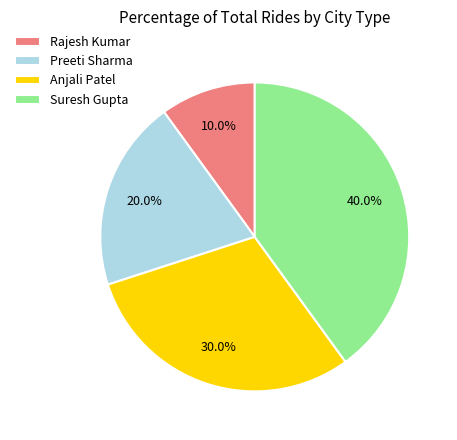

What percentage is the Rajesh Kumar slice, to the nearest percent?

10%